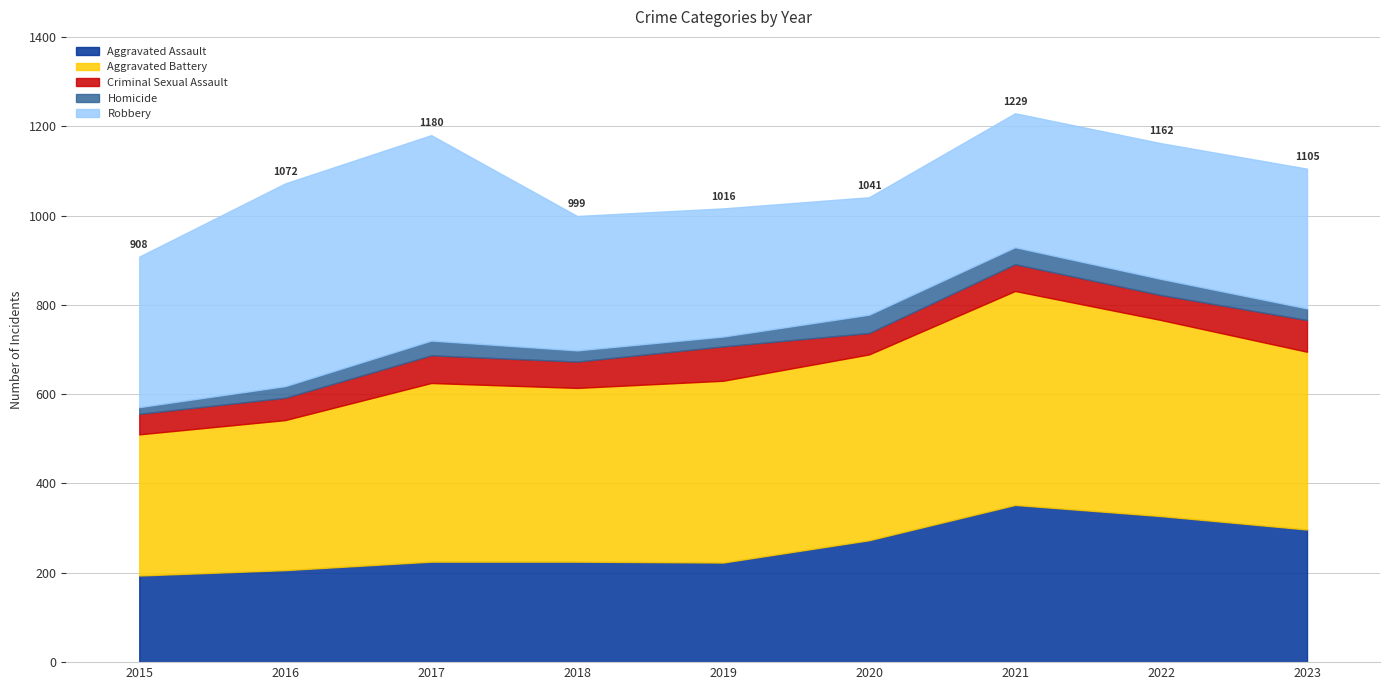

True or false: Aggravated Battery and Homicide intersect in this chart.

False